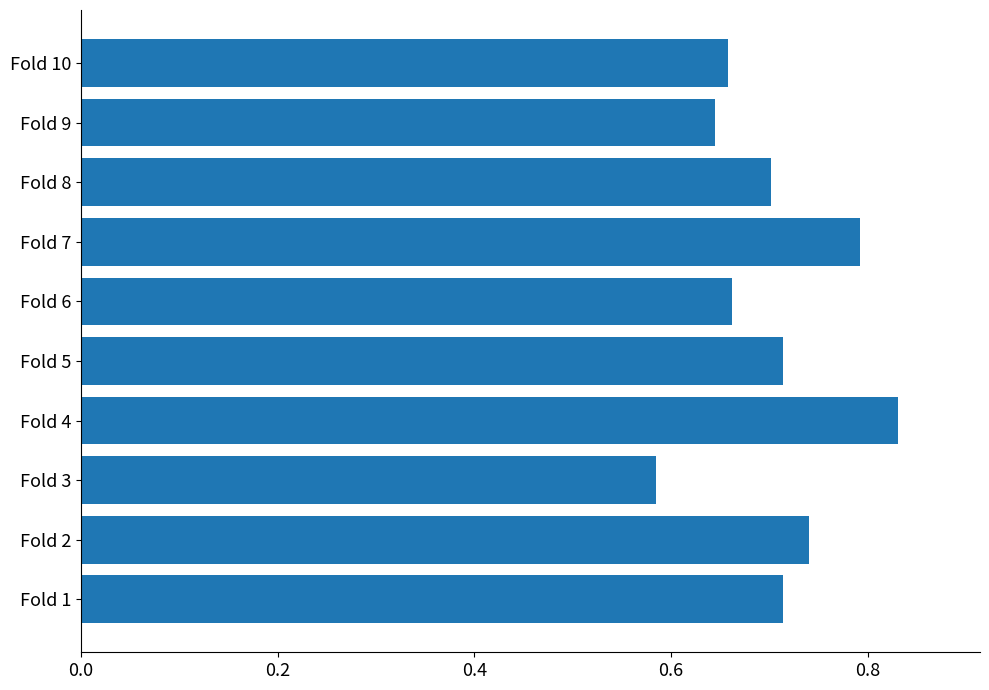

Which label corresponds to the largest value in the chart?

Fold 4